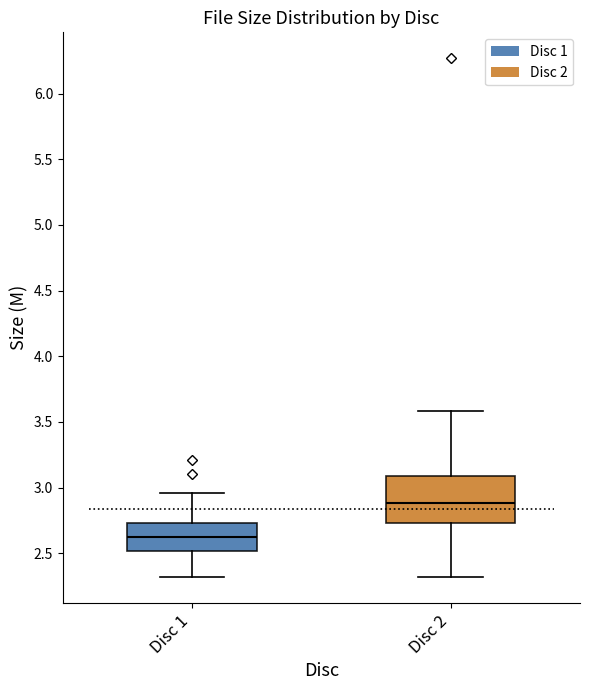

Reading left to right, read every box against the y-axis: the position of its median line, the range the box covers, and the ends of its whiskers. The values are not printed on the chart, so give them approximately, as read against the axis.

Disc 1: median 2.60, box 2.50 to 2.75, whiskers 2.30 to 2.95
Disc 2: median 2.90, box 2.75 to 3.10, whiskers 2.30 to 3.60